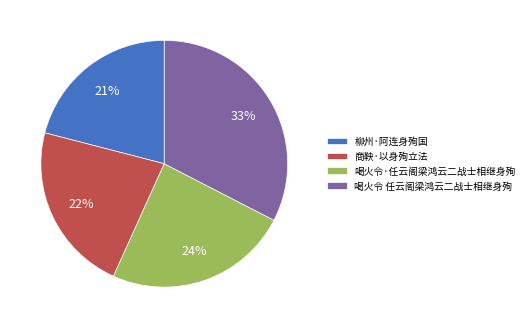

To the nearest percent, what is the average slice percentage?

25%